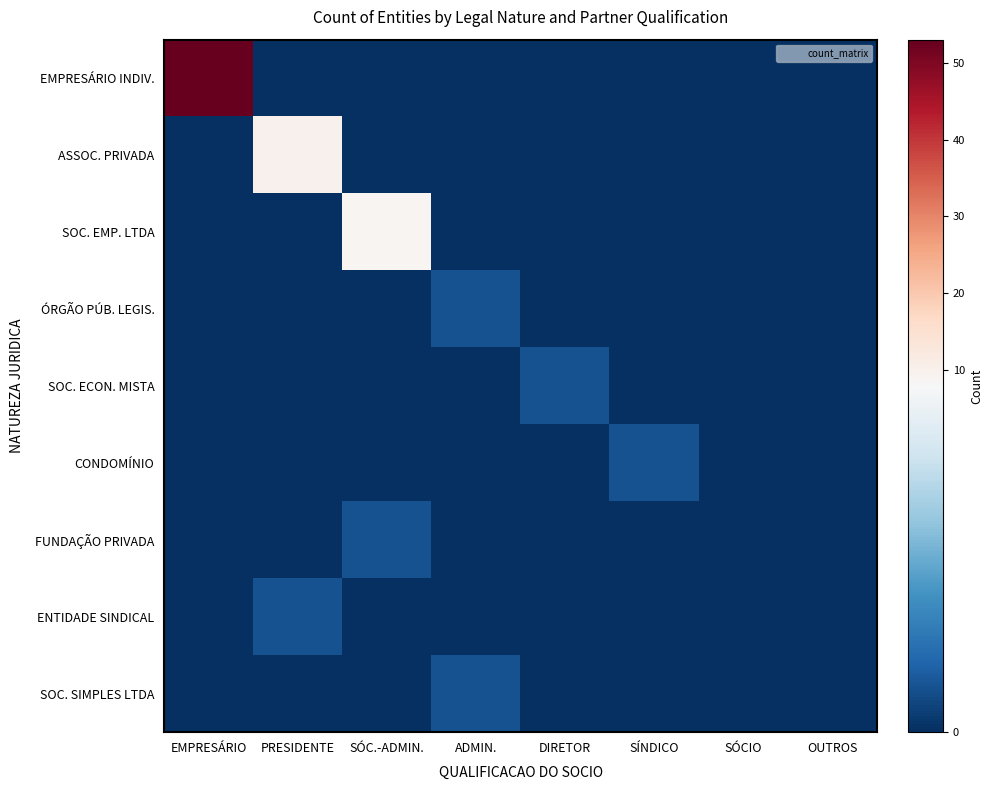

Reading right to left, extract all data points from this chart.

EMPRESÁRIO INDIV.: OUTROS=0	SÓCIO=0	SÍNDICO=0	DIRETOR=0	ADMIN.=0	SÓC.-ADMIN.=0	PRESIDENTE=0	EMPRESÁRIO=53
ASSOC. PRIVADA: OUTROS=0	SÓCIO=0	SÍNDICO=0	DIRETOR=0	ADMIN.=0	SÓC.-ADMIN.=0	PRESIDENTE=10	EMPRESÁRIO=0
SOC. EMP. LTDA: OUTROS=0	SÓCIO=0	SÍNDICO=0	DIRETOR=0	ADMIN.=0	SÓC.-ADMIN.=9	PRESIDENTE=0	EMPRESÁRIO=0
ÓRGÃO PÚB. LEGIS.: OUTROS=0	SÓCIO=0	SÍNDICO=0	DIRETOR=0	ADMIN.=1	SÓC.-ADMIN.=0	PRESIDENTE=0	EMPRESÁRIO=0
SOC. ECON. MISTA: OUTROS=0	SÓCIO=0	SÍNDICO=0	DIRETOR=1	ADMIN.=0	SÓC.-ADMIN.=0	PRESIDENTE=0	EMPRESÁRIO=0
CONDOMÍNIO: OUTROS=0	SÓCIO=0	SÍNDICO=1	DIRETOR=0	ADMIN.=0	SÓC.-ADMIN.=0	PRESIDENTE=0	EMPRESÁRIO=0
FUNDAÇÃO PRIVADA: OUTROS=0	SÓCIO=0	SÍNDICO=0	DIRETOR=0	ADMIN.=0	SÓC.-ADMIN.=1	PRESIDENTE=0	EMPRESÁRIO=0
ENTIDADE SINDICAL: OUTROS=0	SÓCIO=0	SÍNDICO=0	DIRETOR=0	ADMIN.=0	SÓC.-ADMIN.=0	PRESIDENTE=1	EMPRESÁRIO=0
SOC. SIMPLES LTDA: OUTROS=0	SÓCIO=0	SÍNDICO=0	DIRETOR=0	ADMIN.=1	SÓC.-ADMIN.=0	PRESIDENTE=0	EMPRESÁRIO=0